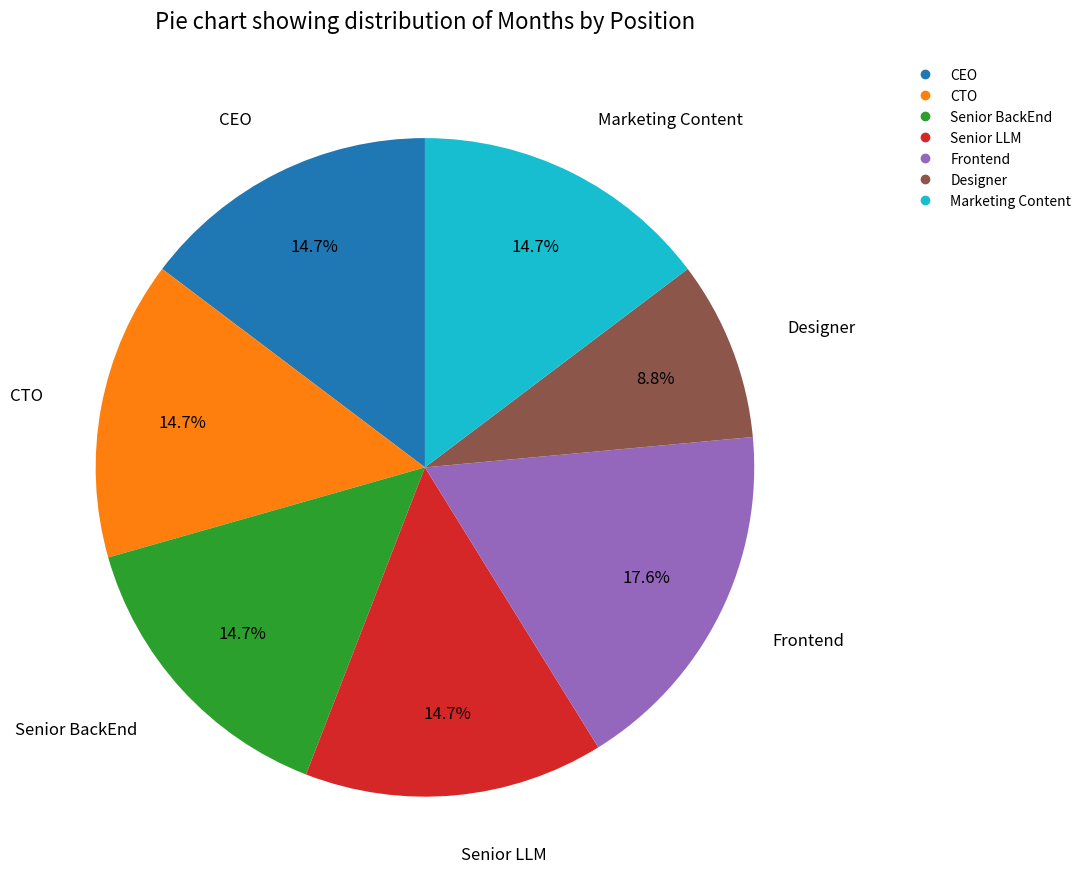

To the nearest percent, what percentage of the pie is Senior BackEnd?

15%